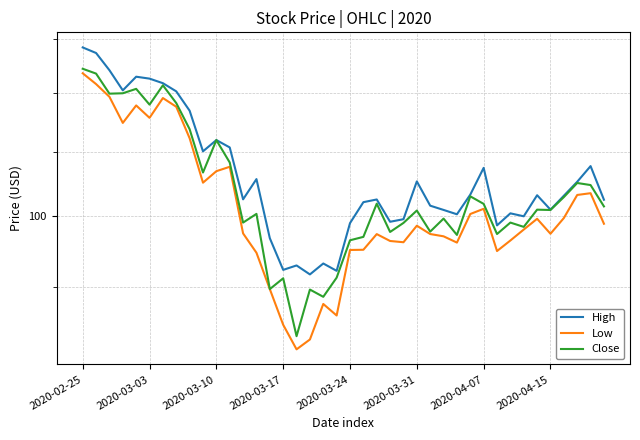

How many lines are shown in the chart?

3